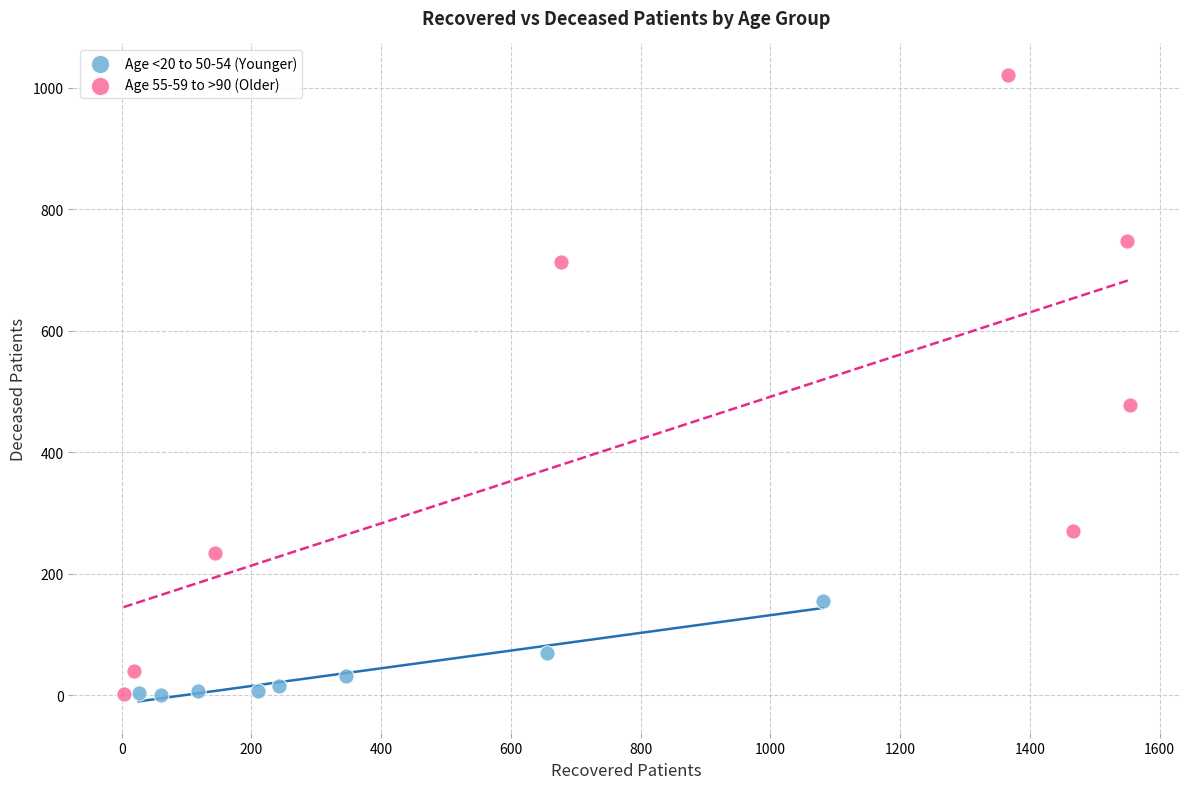

Which series reaches the maximum Y coordinate?

Age 55-59 to >90 (Older)